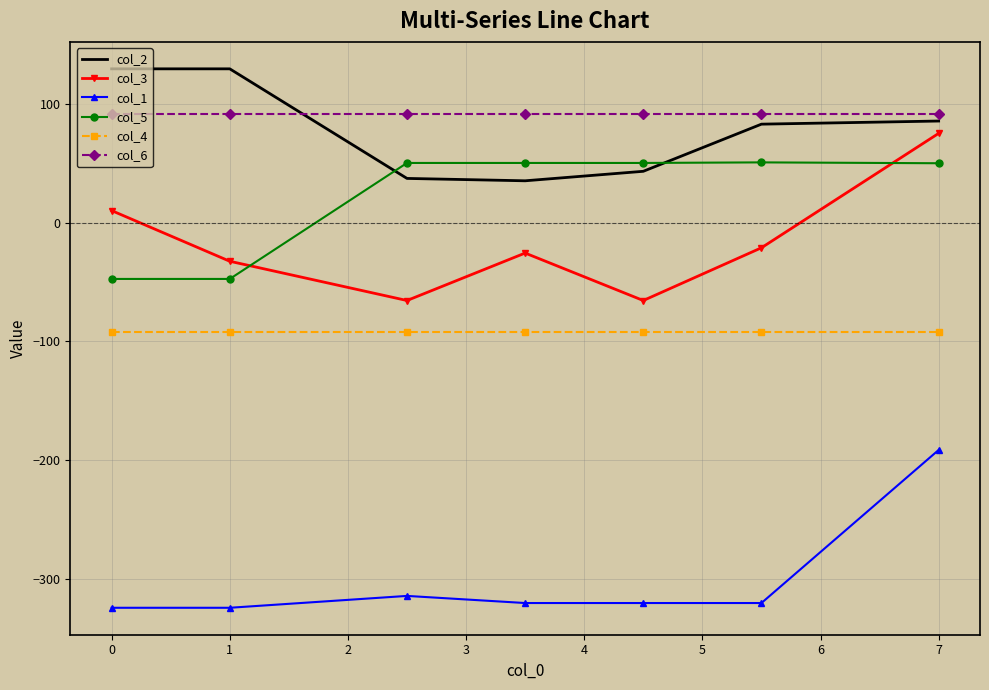

What is the difference between the maximum and second lowest values in the col_2 series?

92.4